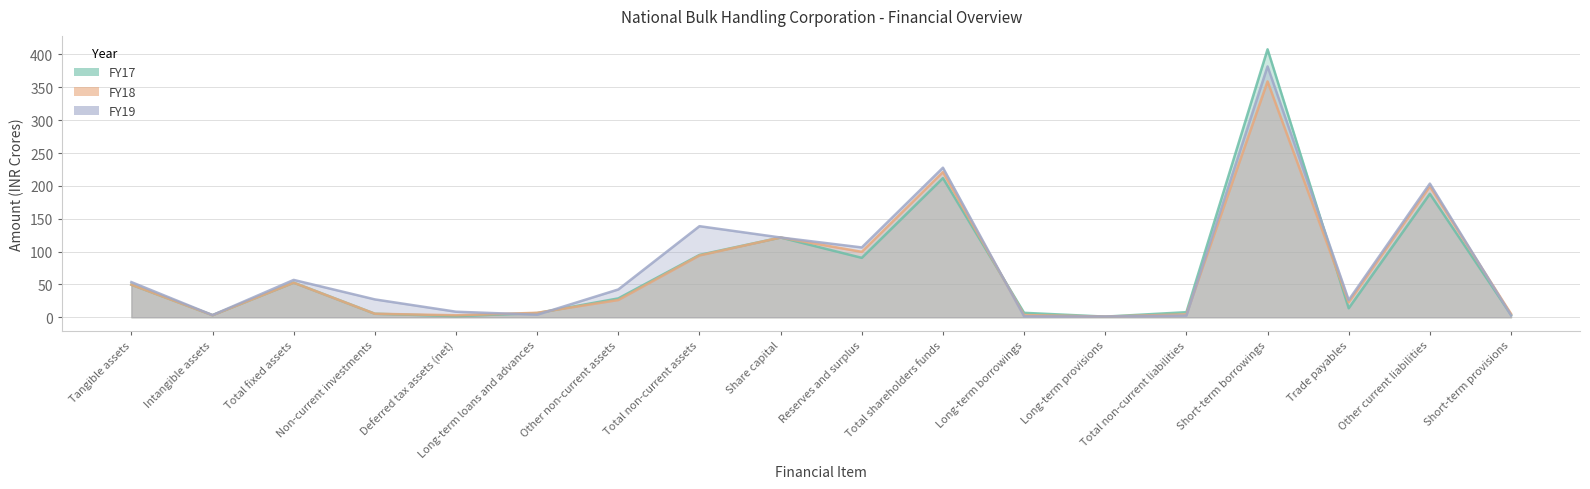

What is the label of the 12th point from the left?

Long-term borrowings